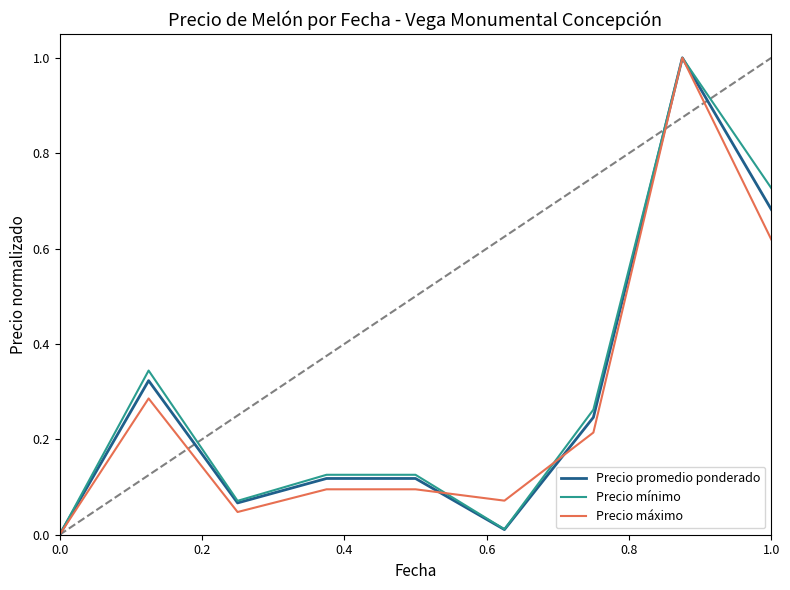

Which series has the largest total across all categories?

Precio mínimo